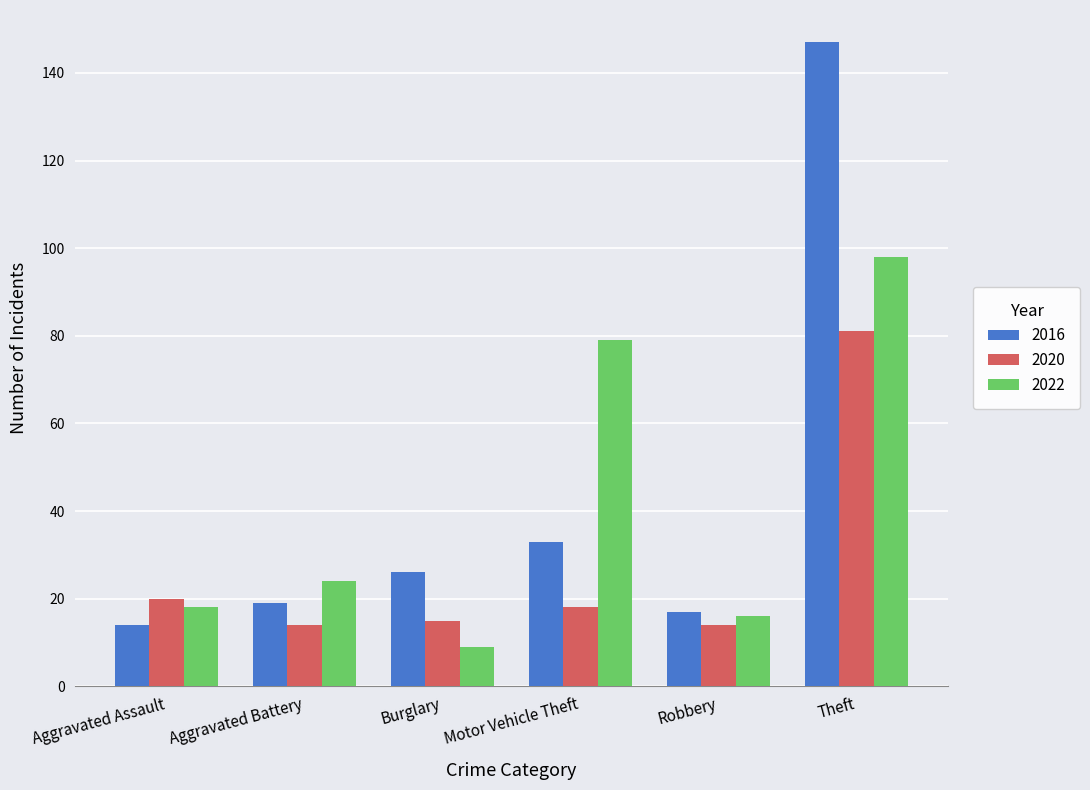

How many bars are there in each group?

3